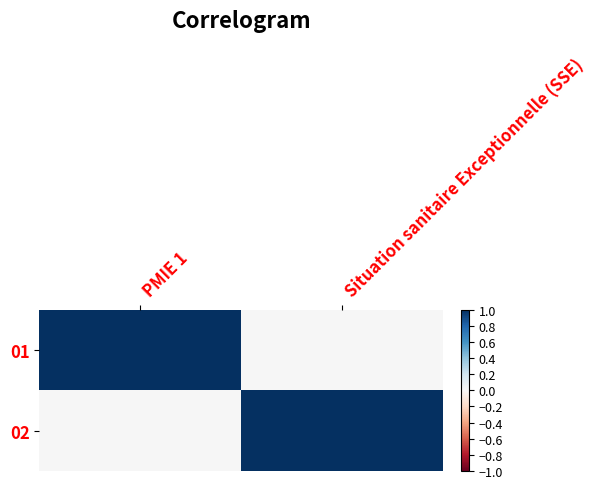

What is the maximum value shown in the chart?

1